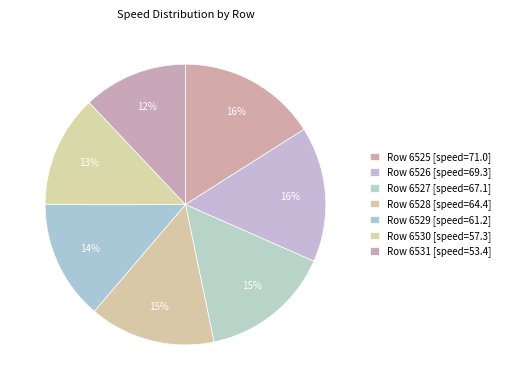

Count the number of slices in the pie.

7